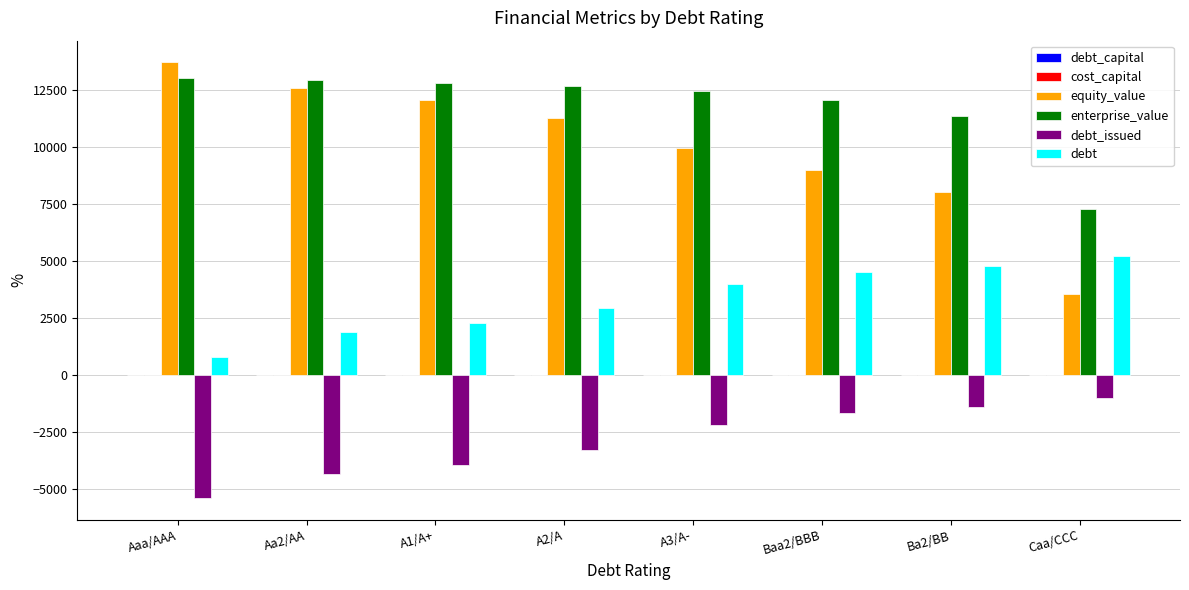

Between Ba2/BB and Caa/CCC, which series saw the biggest shift?

equity_value